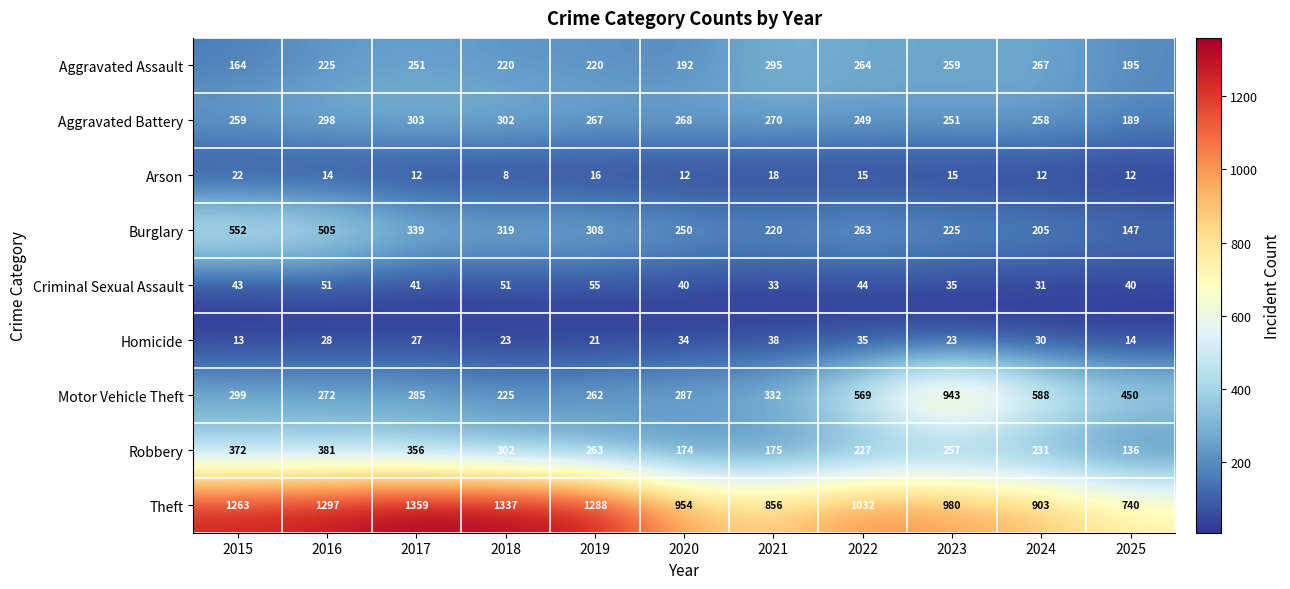

Rank the series at 2017 from highest to lowest value.

Theft, Robbery, Burglary, Aggravated Battery, Motor Vehicle Theft, Aggravated Assault, Criminal Sexual Assault, Homicide, Arson